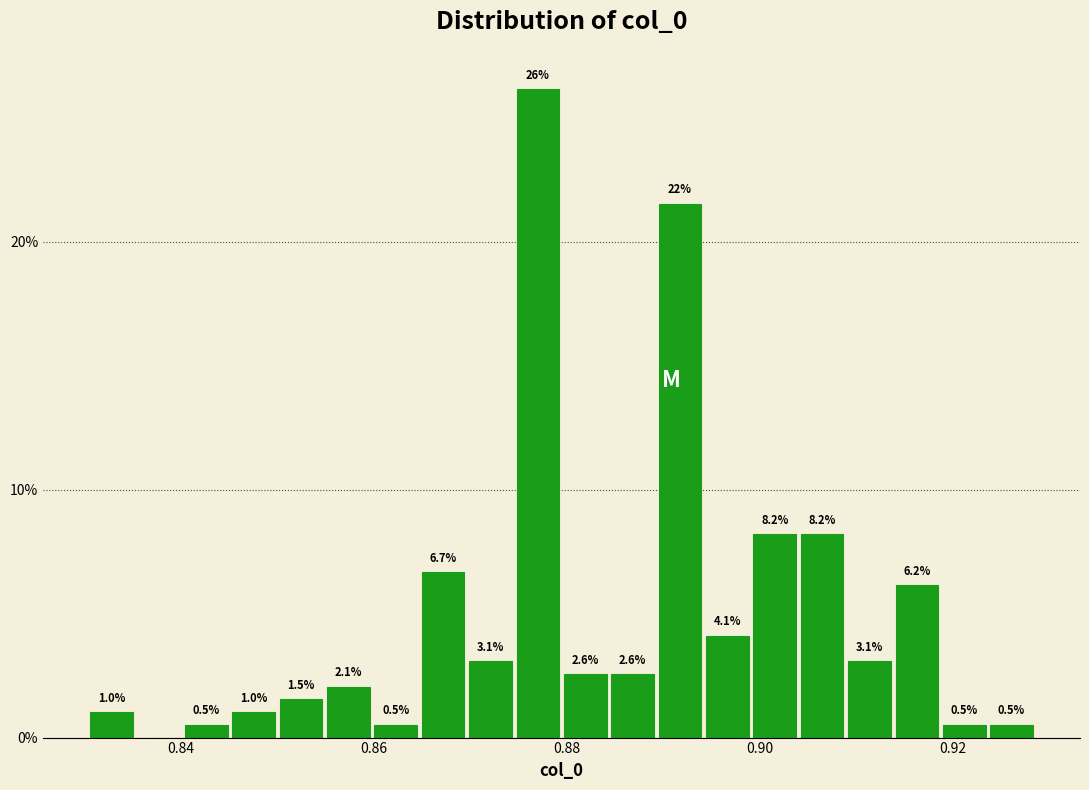

Around what value on the x-axis is the tallest bar? Give the approximate position of its centre, as read against the axis.

0.878